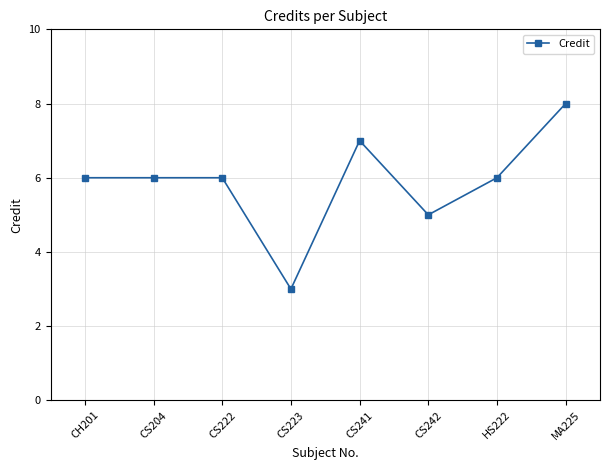

Reading right to left, list all the values displayed in this chart.

MA225=8	HS222=6	CS242=5	CS241=7	CS223=3	CS222=6	CS204=6	CH201=6